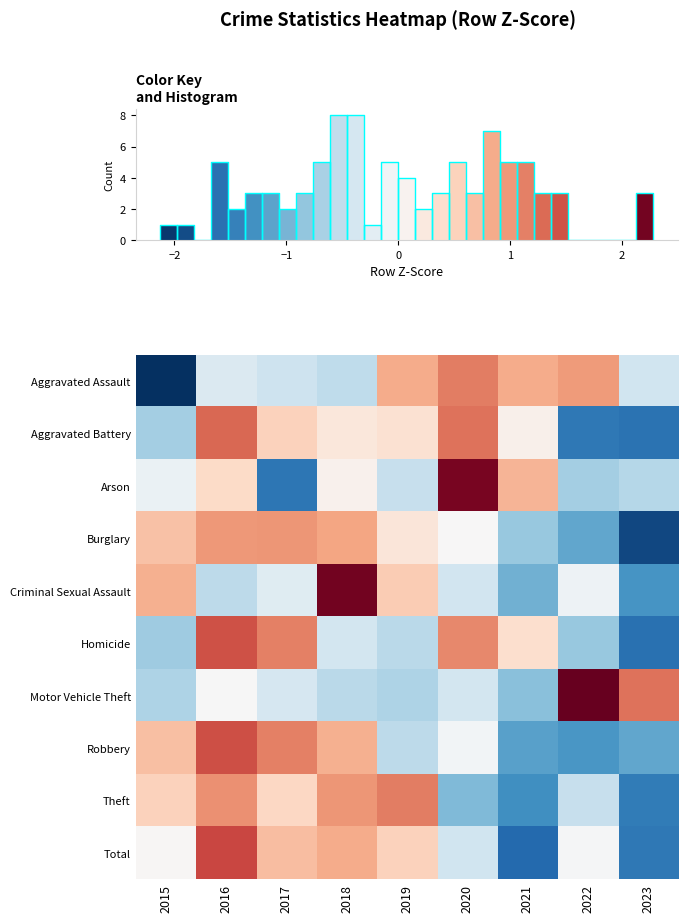

Is it true that Arson equals -0.8 at 2017?

False